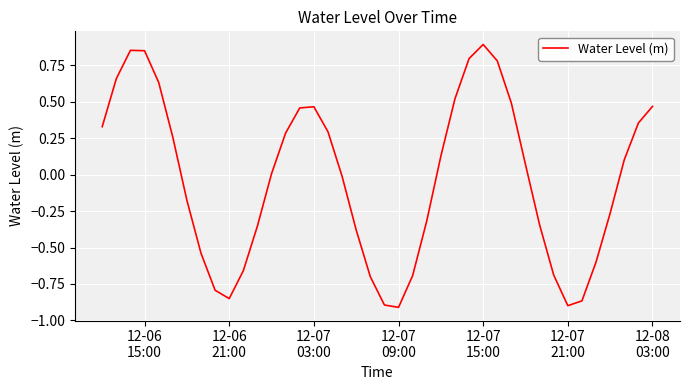

What is the difference between the maximum and minimum values?

1.8